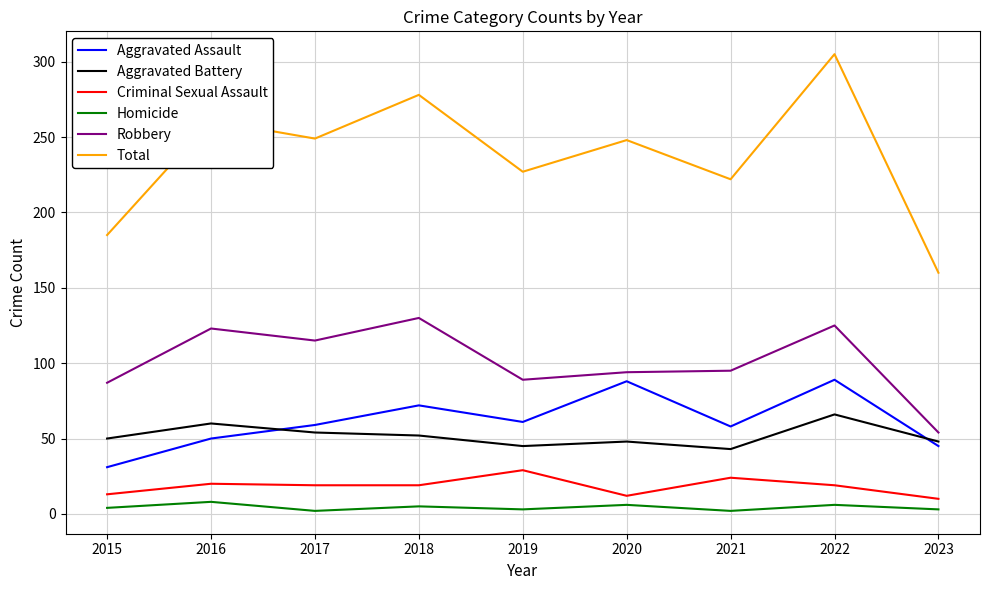

Which series has the largest range (max minus min)?

Total